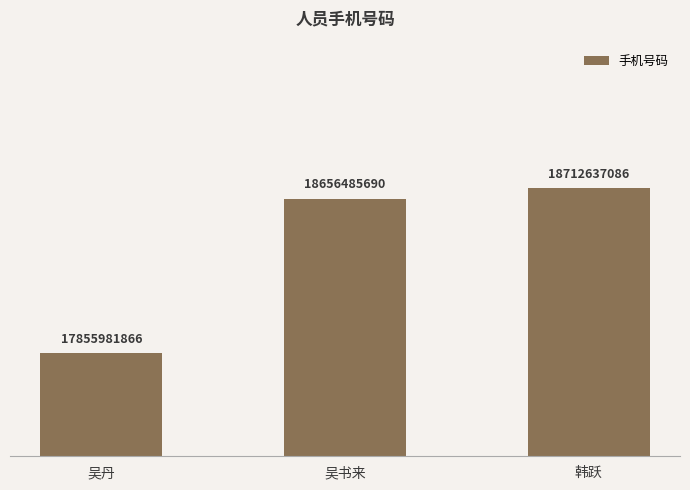

What is the sum of all values?

55225104642